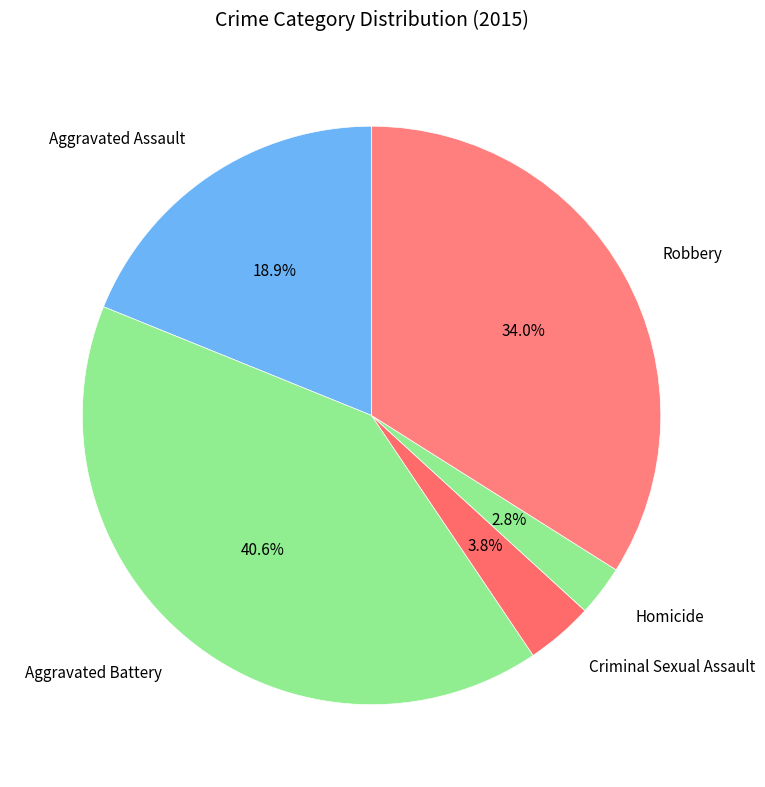

What is the largest slice in the pie chart?

Aggravated Battery